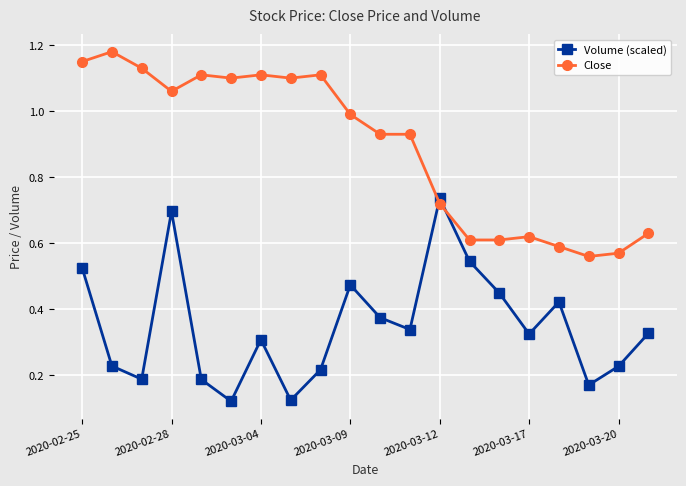

How many times do Close and Volume (scaled) cross each other?

2